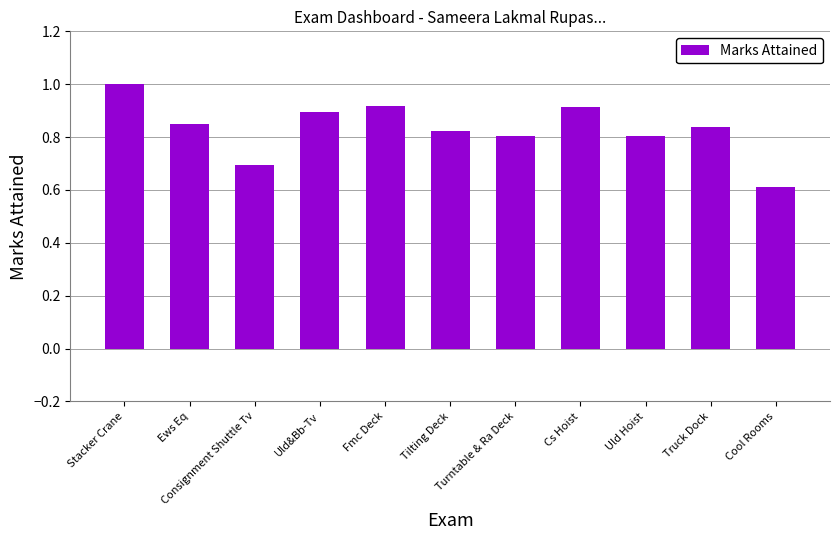

What is the maximum value shown in the chart?

1.0